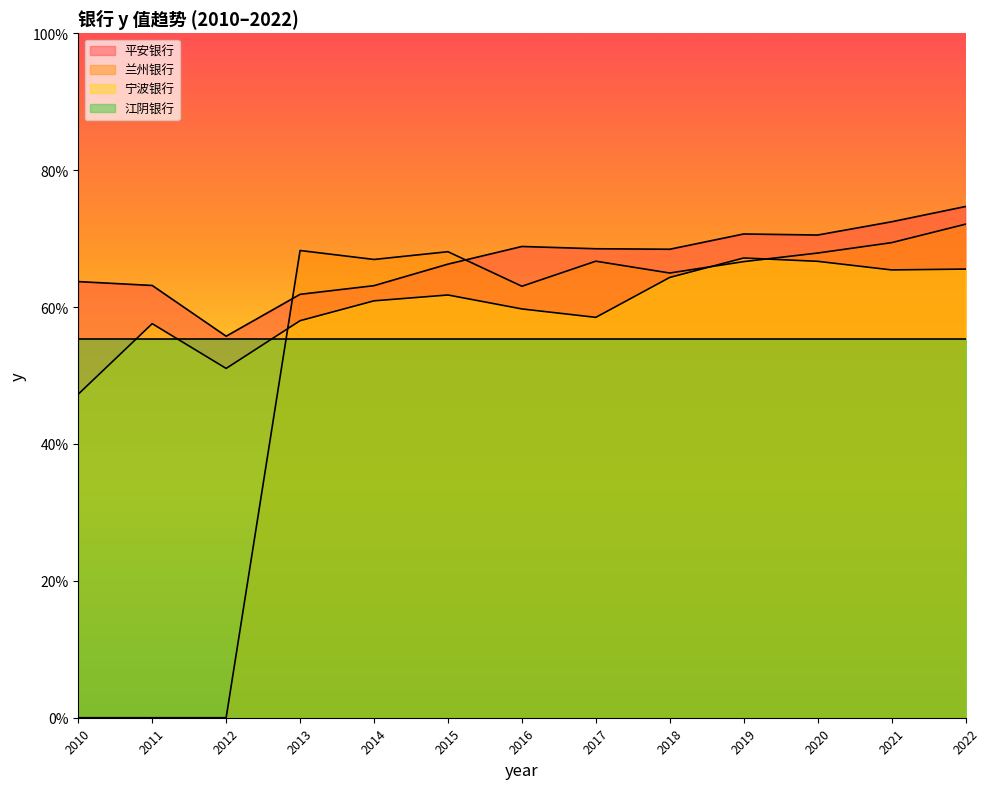

What are all the series names shown in the legend?

平安银行, 兰州银行, 宁波银行, 江阴银行